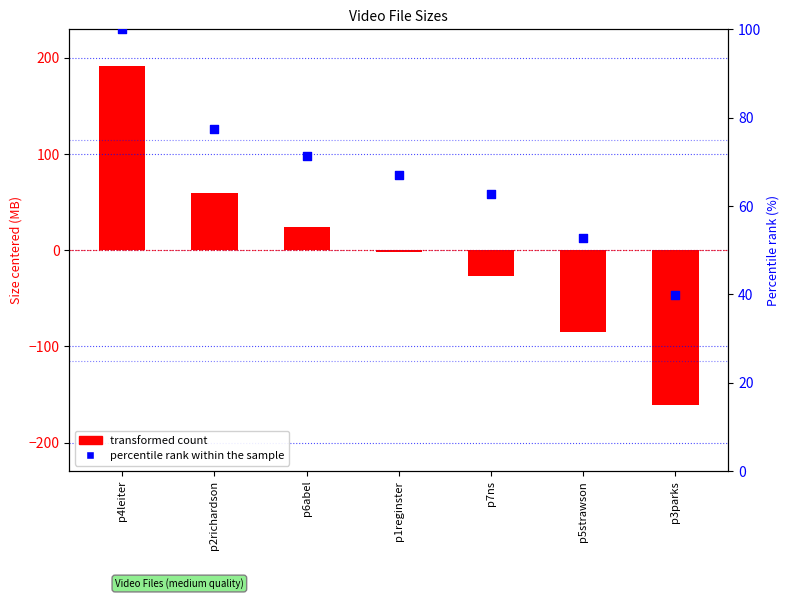

At which category is the sum across all series the highest?

p4leiter